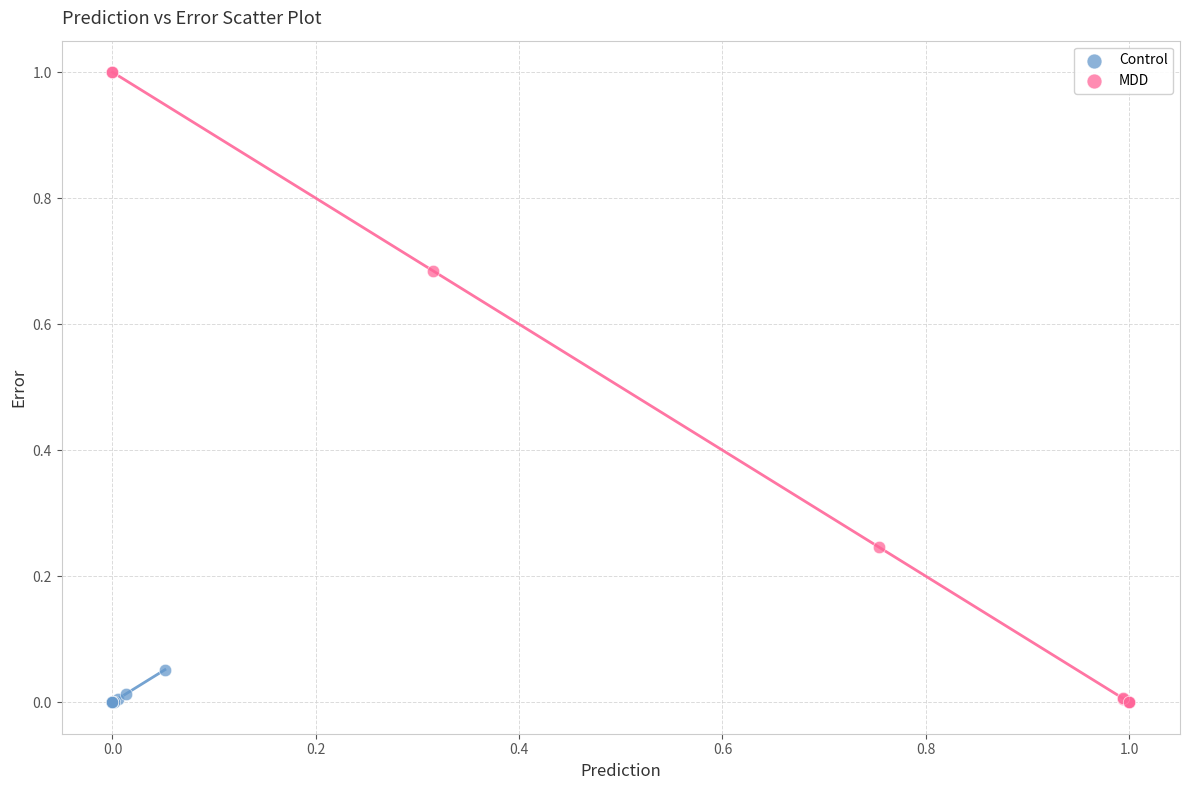

Which series has the largest Y range (max minus min)?

MDD